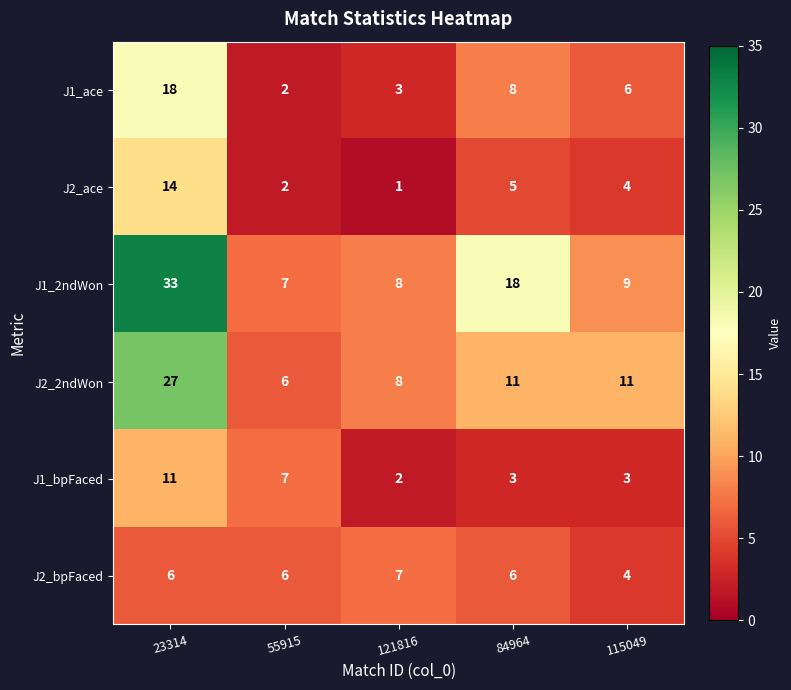

At which category is the sum across all series the highest?

23314